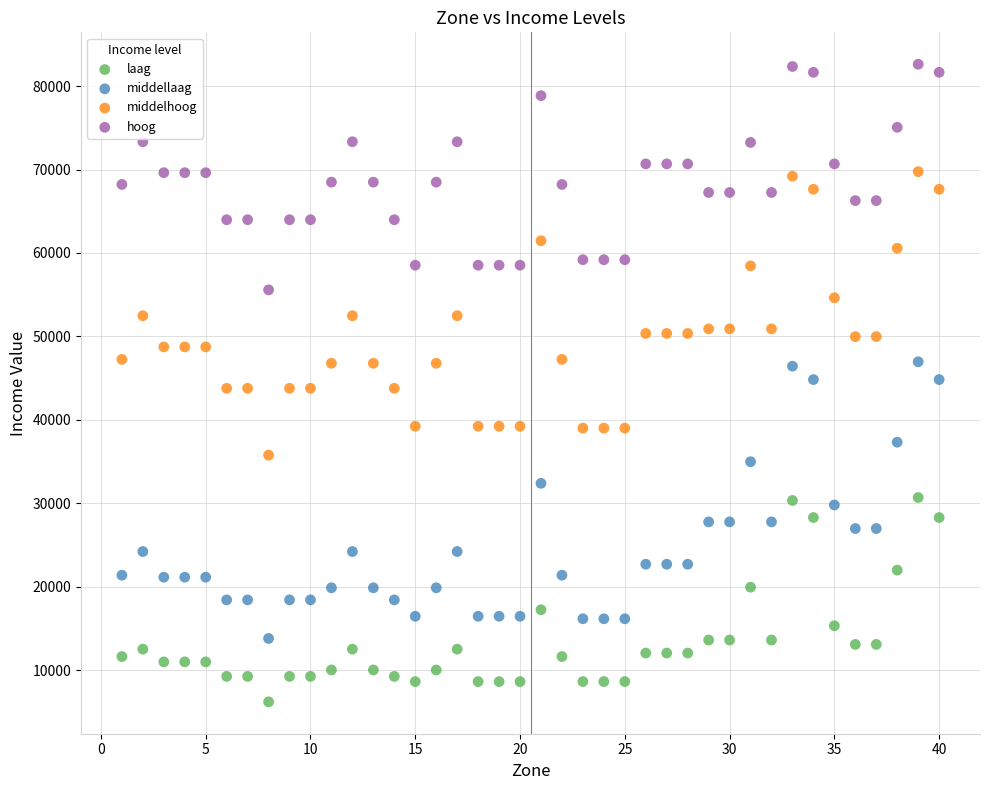

Which series reaches the minimum Y coordinate?

laag